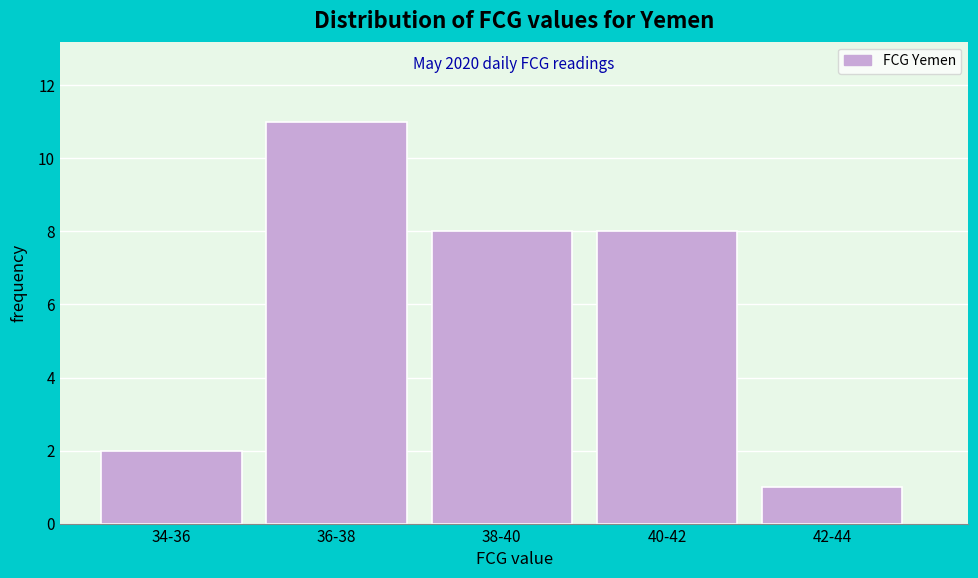

Reading left to right, what are all the values shown in this chart?

2	11	8	8	1